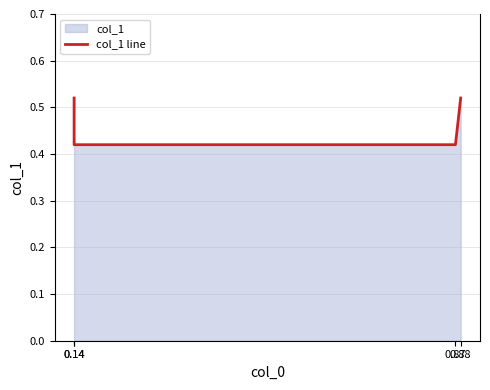

At which label is the value closest to 0?

0.14